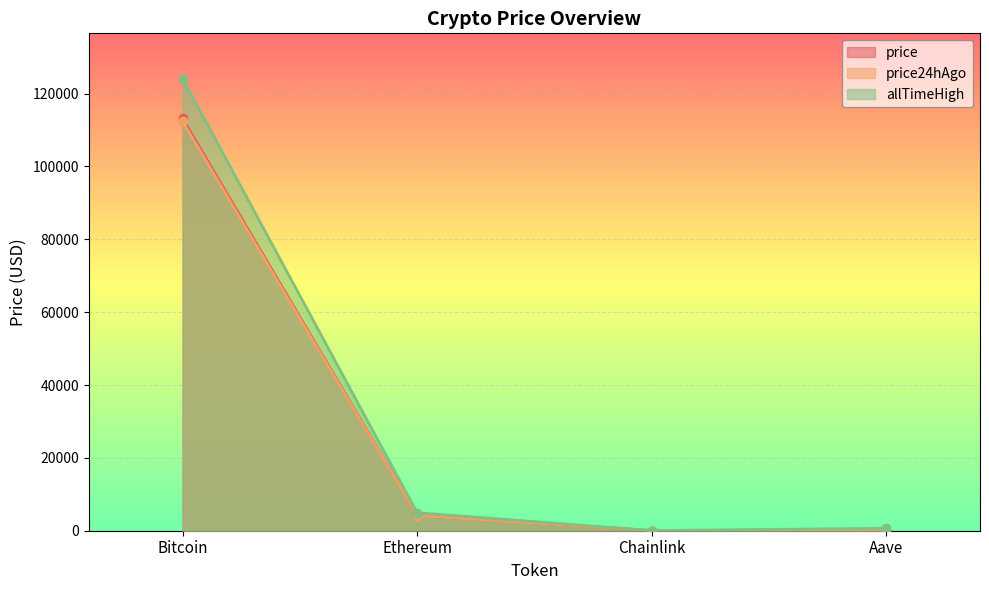

What position from the right is Chainlink?

2